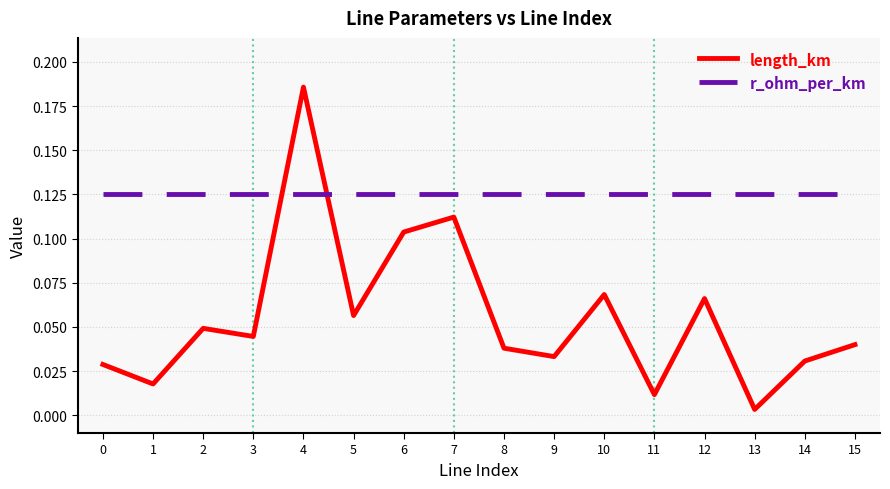

Rank the series at 8 from lowest to highest value.

length_km, r_ohm_per_km